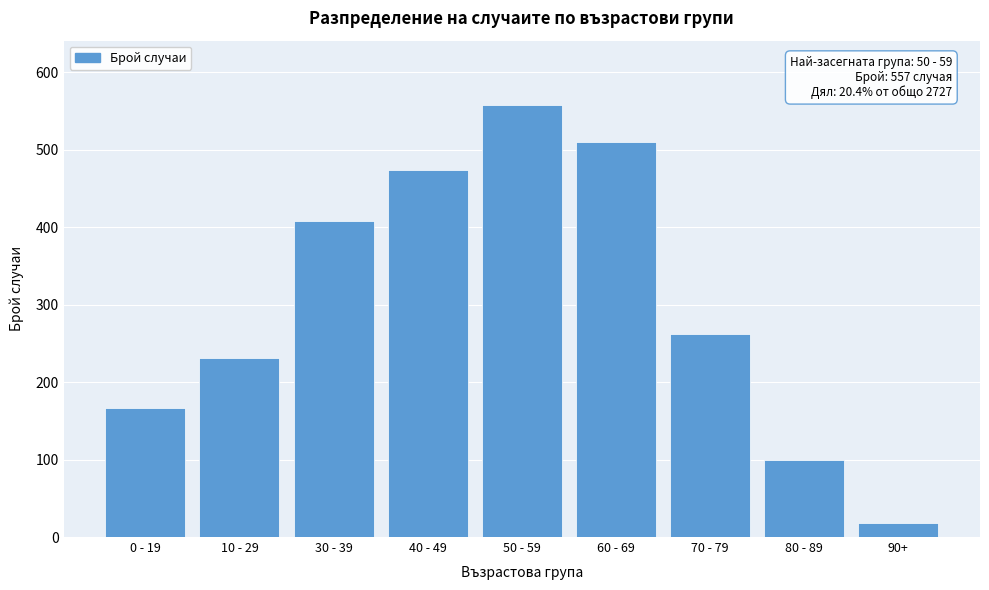

Reading left to right, list all the values displayed in this chart.

0 - 19=167	10 - 29=231	30 - 39=408	40 - 49=474	50 - 59=557	60 - 69=510	70 - 79=262	80 - 89=100	90+=18